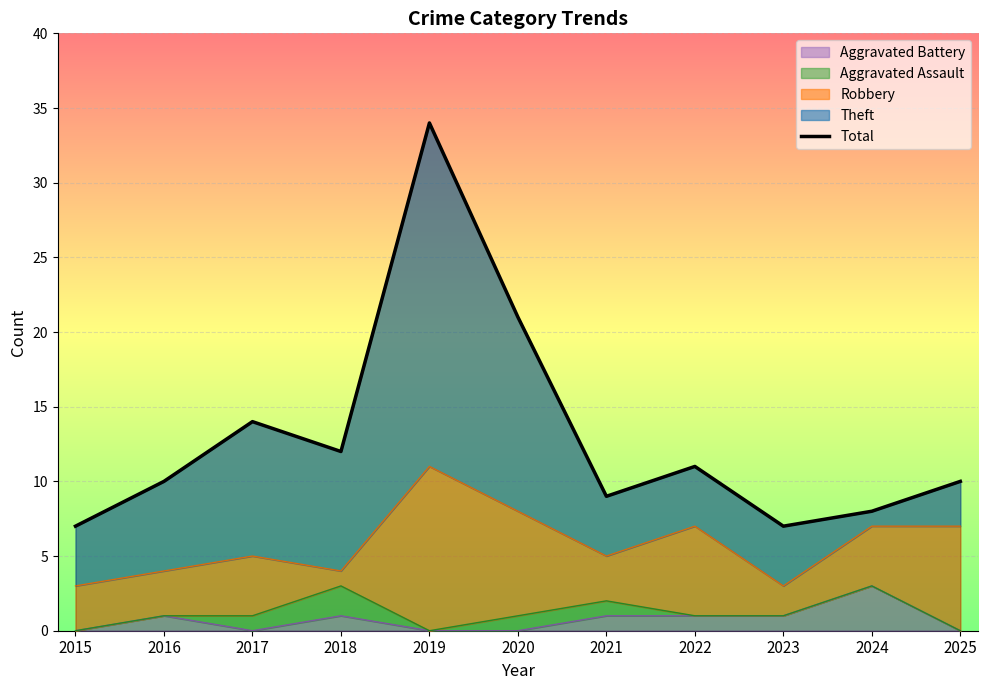

What is the difference between the maximum and minimum values?

27